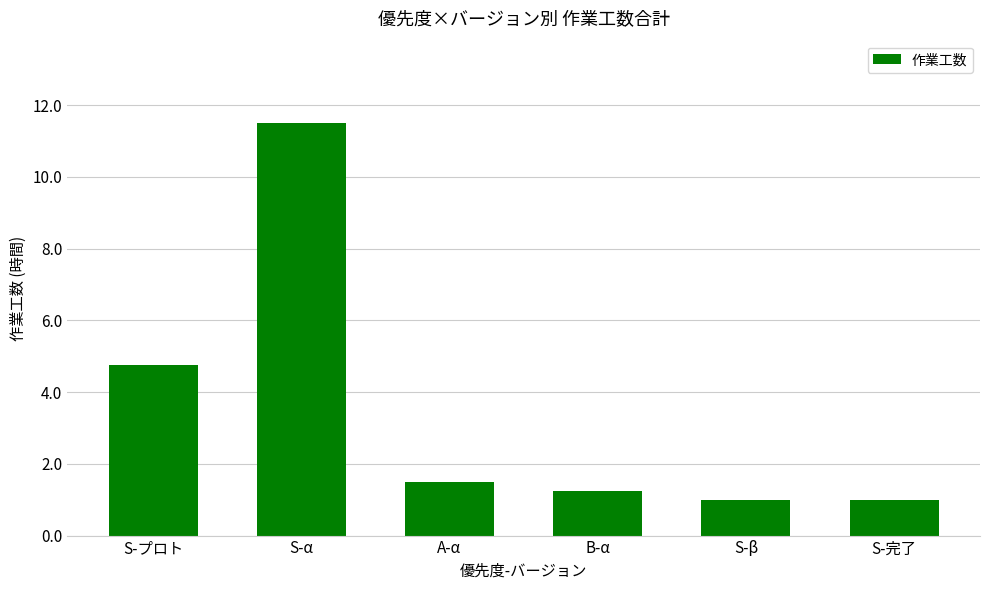

Between S-プロト and S-α, which is larger?

S-α